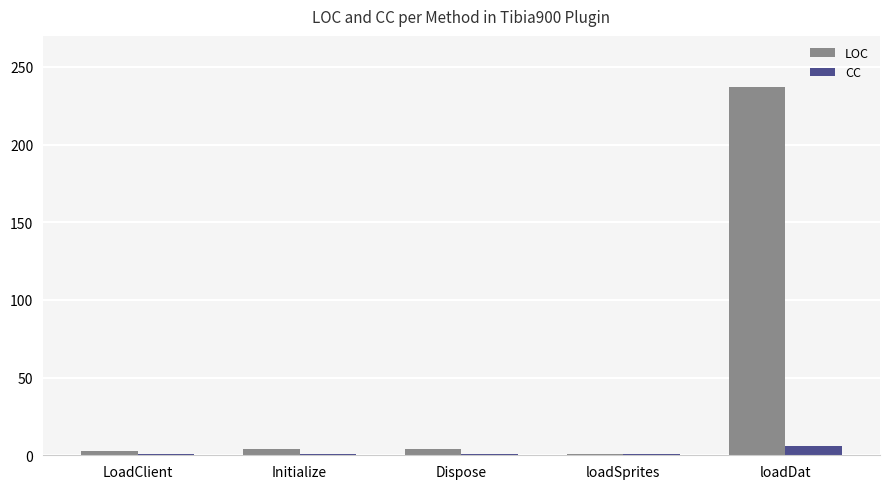

What is the value of the CC bar at the 3rd from the left?

1